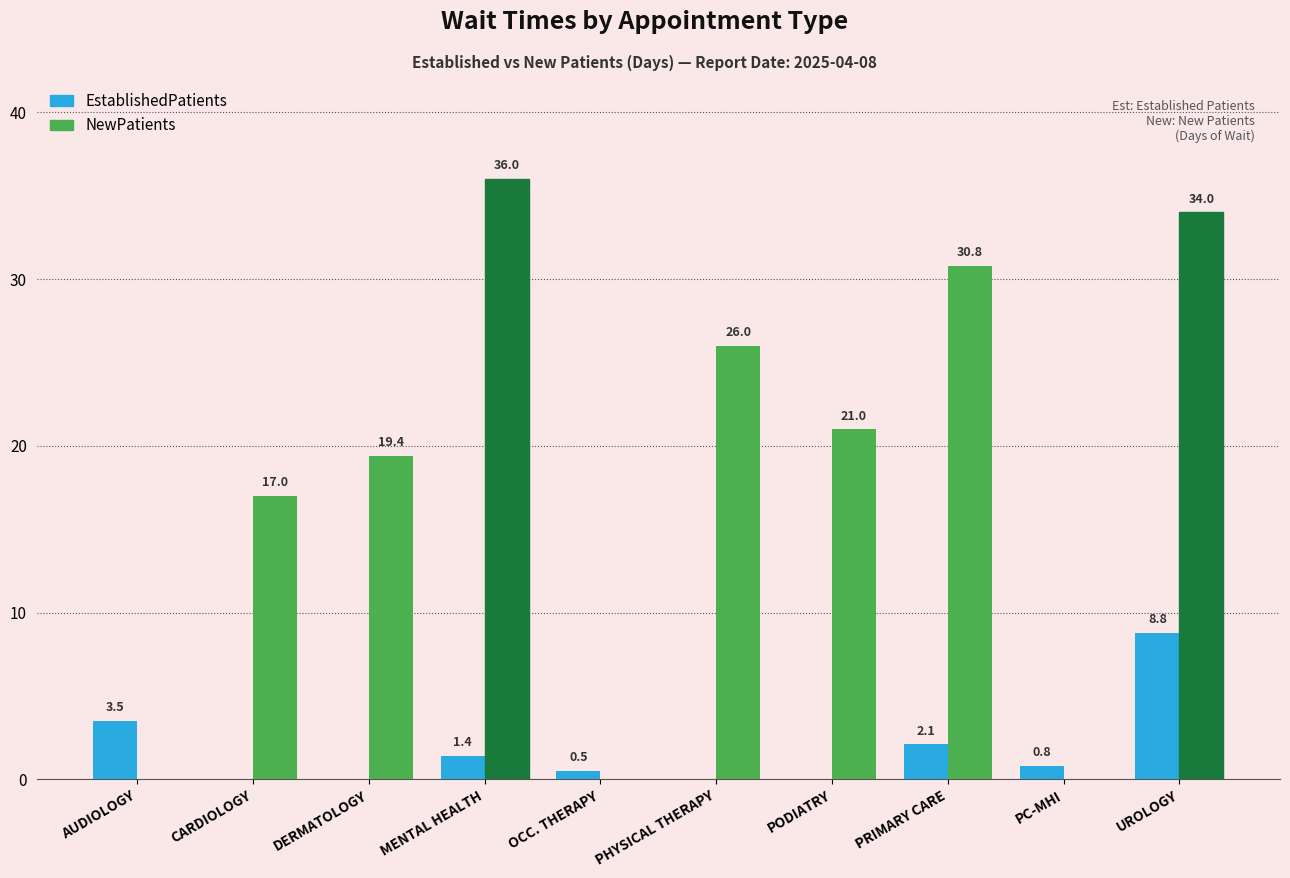

Which series has the largest total across all categories?

NewPatients